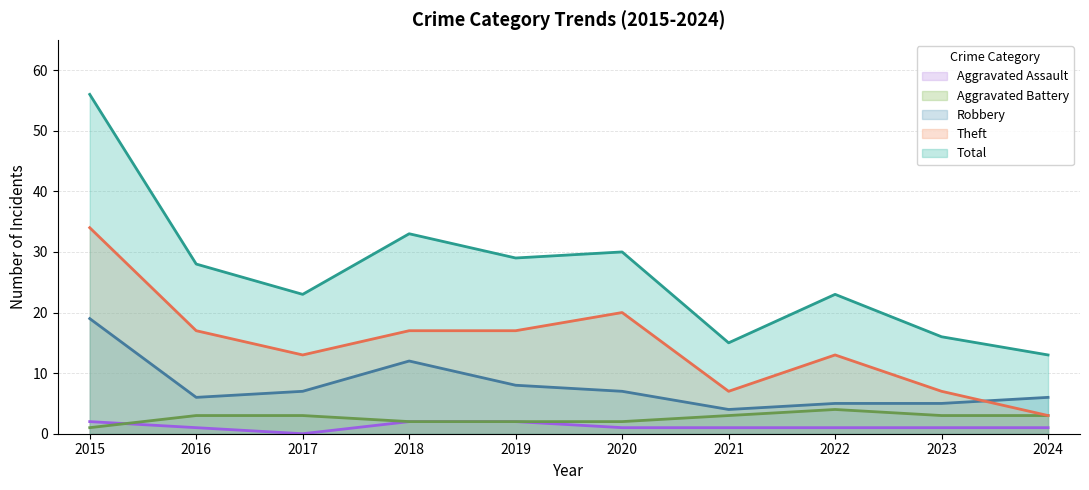

Which category has the highest value across all series?

2015